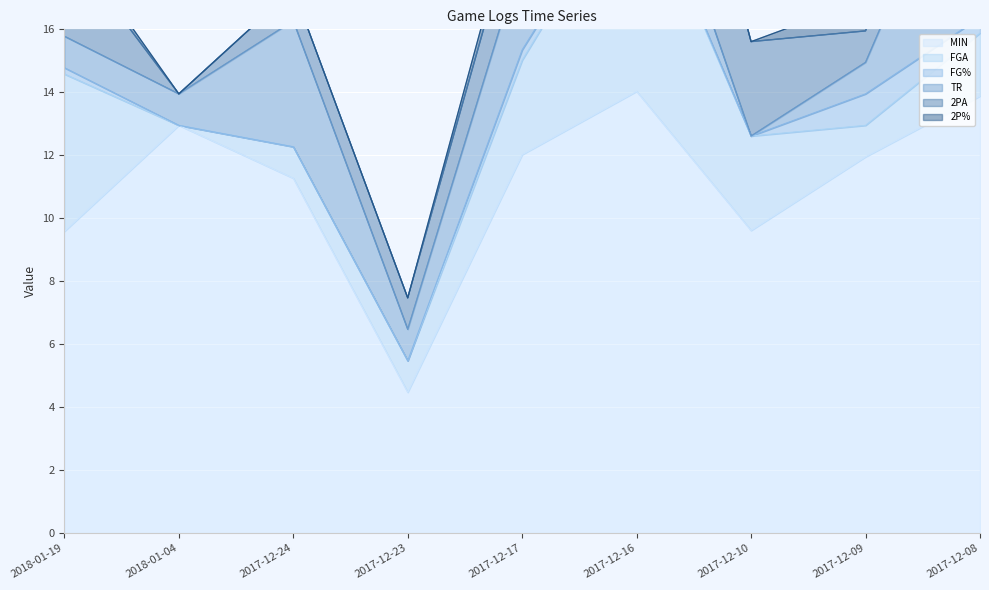

What is the average value of the FG% series?

0.2